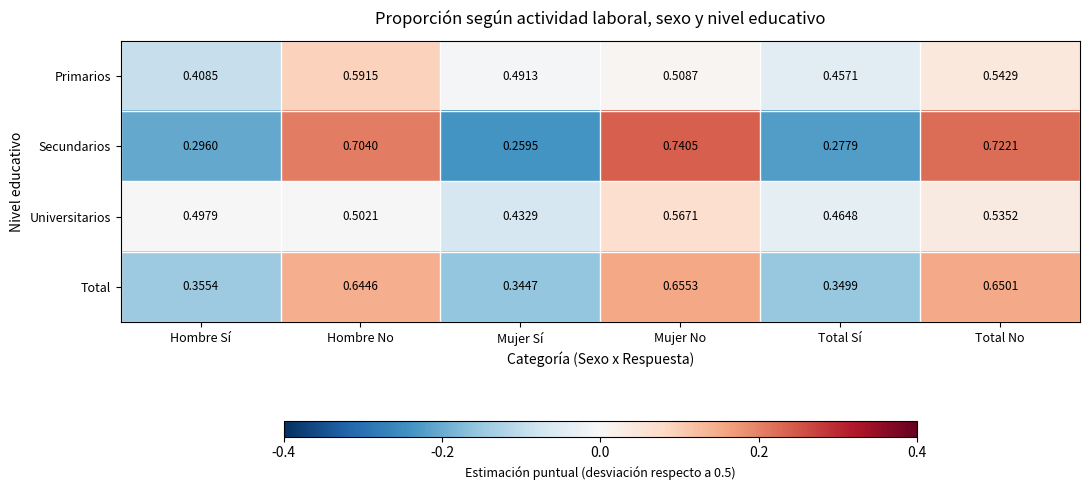

Rank the categories by Secundarios value from lowest to highest.

Mujer Sí, Total Sí, Hombre Sí, Hombre No, Total No, Mujer No